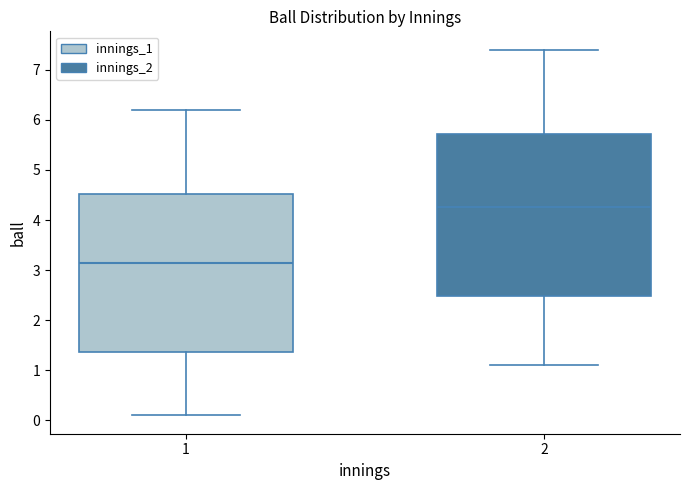

Reading left to right, transcribe this box plot: for each box, give where its median line is, the range the box spans, and where its two whiskers end, as read against the y-axis. The values are not printed on the chart, so give them approximately, as read against the axis.

1: median 3.2, box 1.4 to 4.5, whiskers 0.1 to 6.2
2: median 4.3, box 2.5 to 5.7, whiskers 1.1 to 7.4